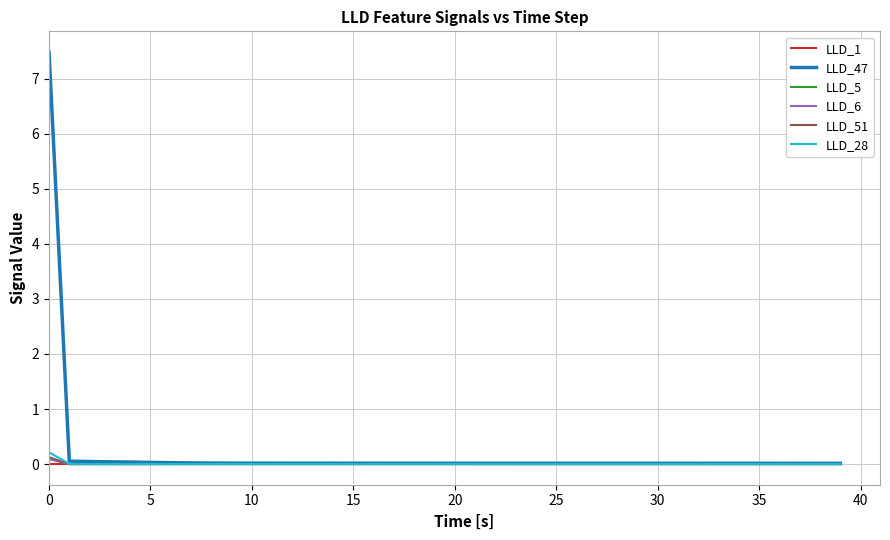

Count the number of data series in this chart.

6